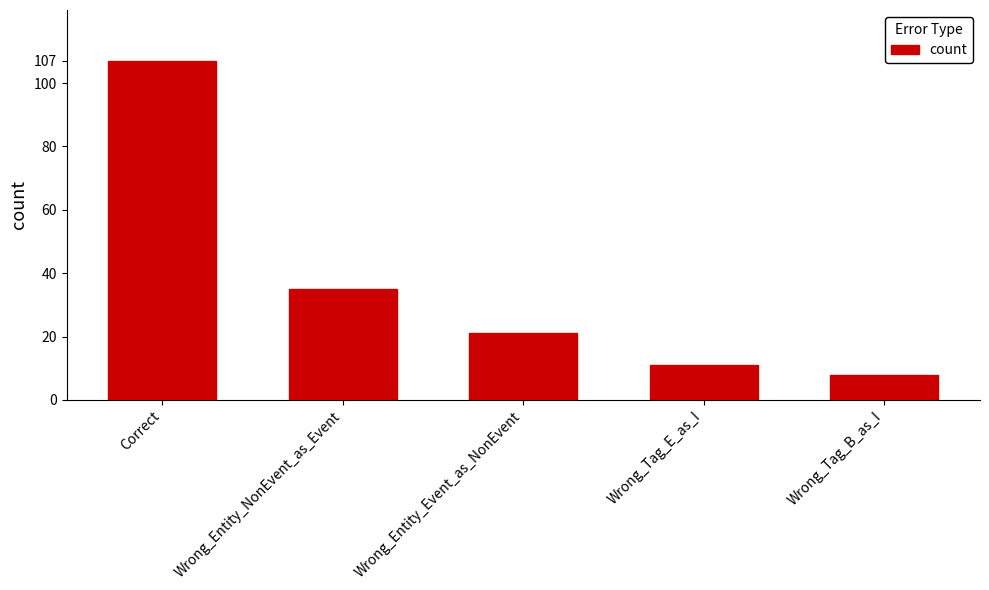

The value at Wrong_Entity_Event_as_NonEvent is 21. True or false?

True